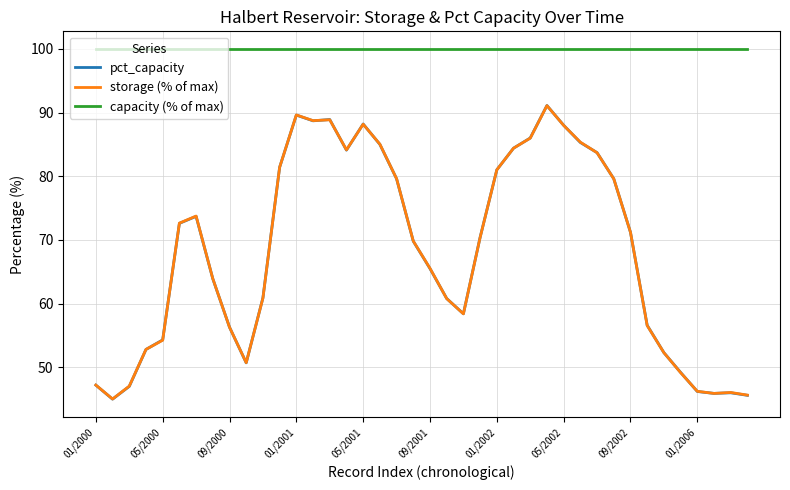

True or false: capacity (% of max) and storage (% of max) cross at least once.

False